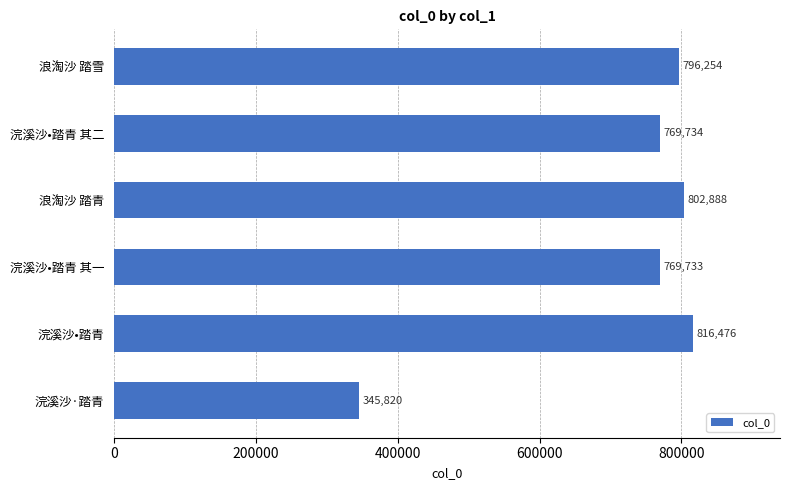

What is the ratio of the value at 浪淘沙 踏雪 to the value at 浣溪沙•踏青 其二?

1.0